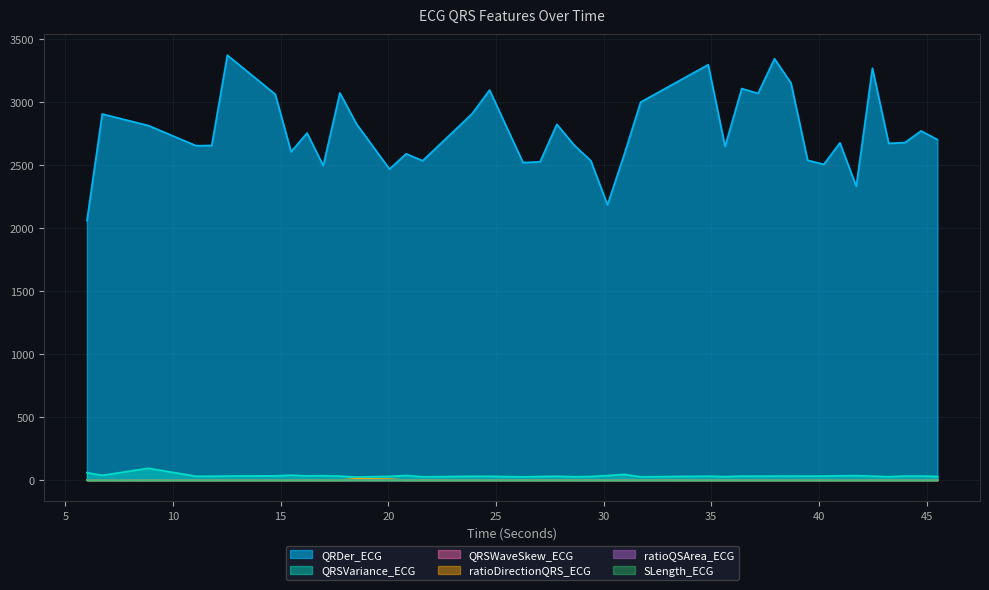

Which label corresponds to the largest value in the chart?

12.5234375